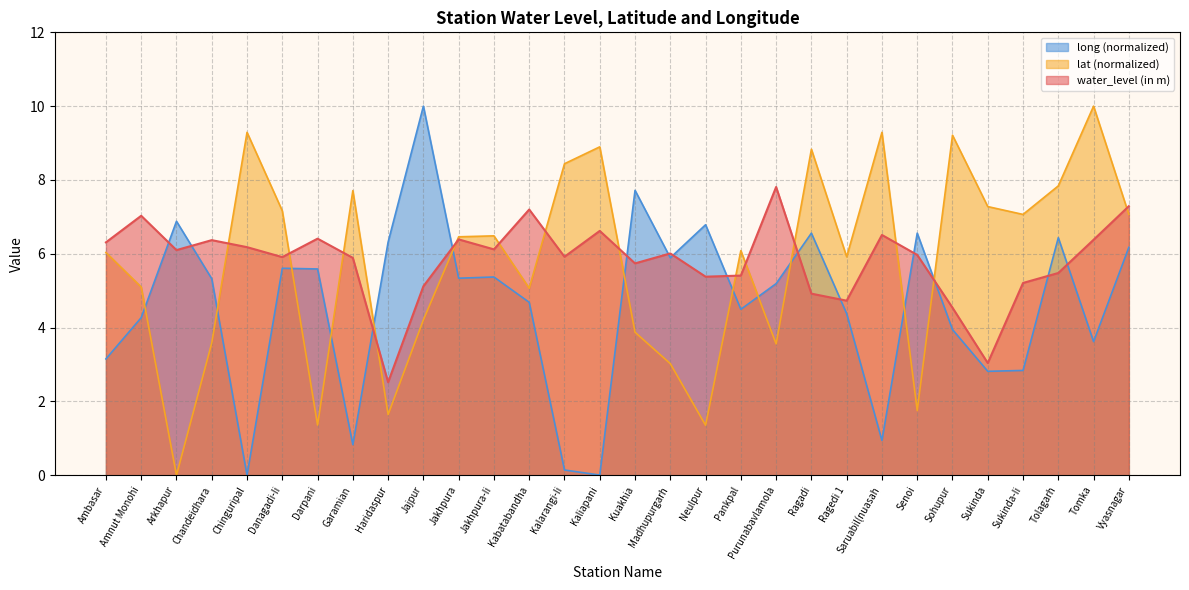

In lat, how many points are lower than both neighbors (excluding endpoints)?

9